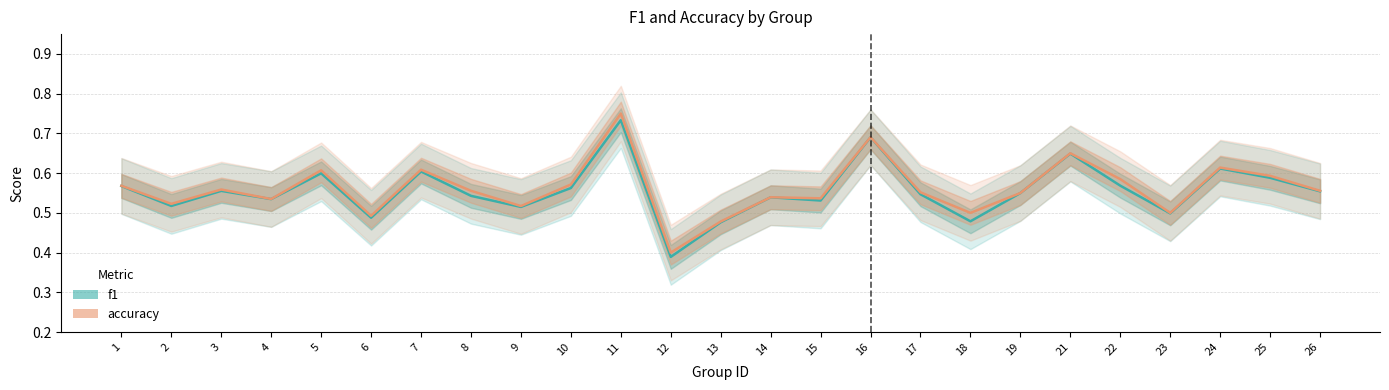

Between 12 and 13, which series saw the biggest shift?

f1